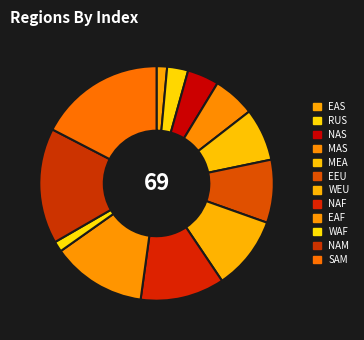

Which category has the smallest portion of the pie?

EAS